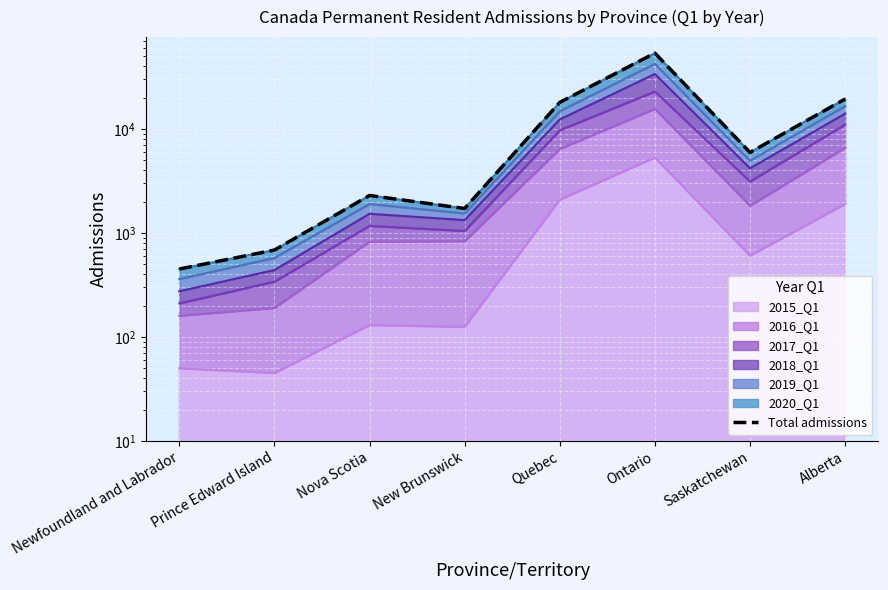

Rank the categories by value from highest to lowest.

Ontario, Alberta, Quebec, Saskatchewan, Nova Scotia, New Brunswick, Prince Edward Island, Newfoundland and Labrador